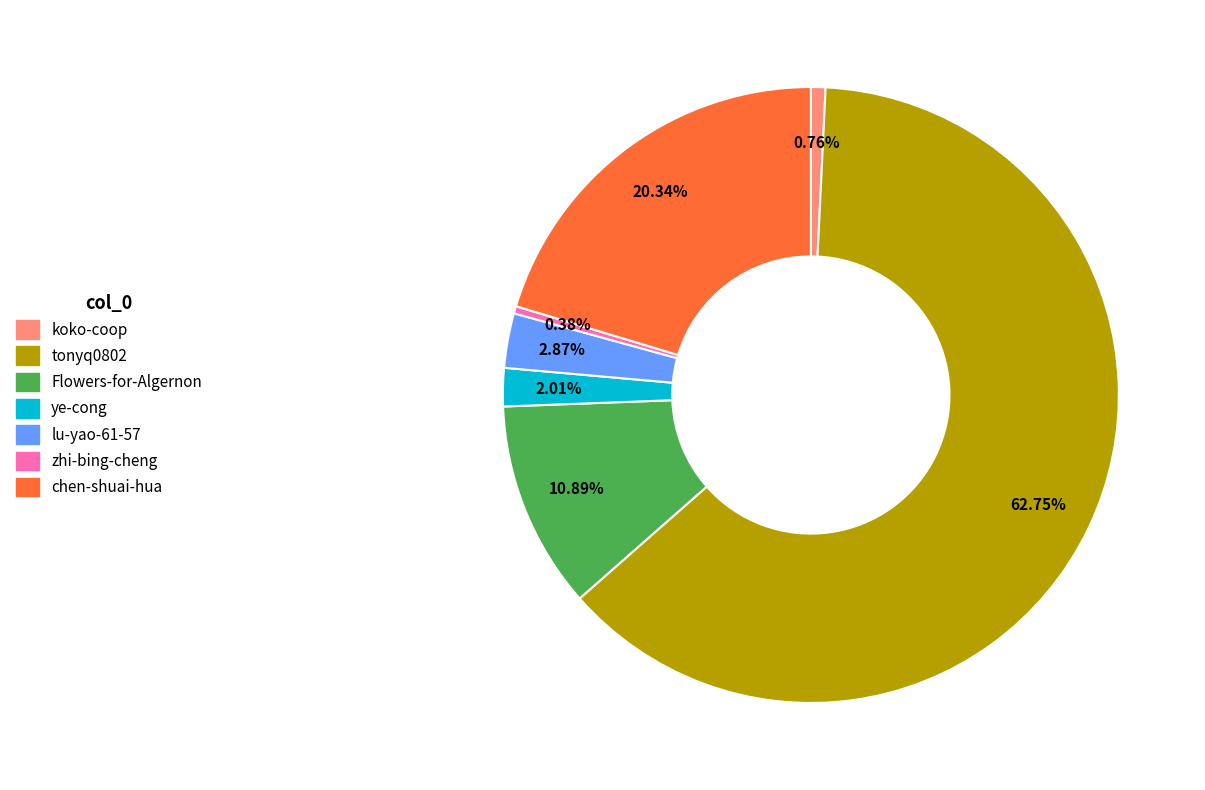

Is there a majority slice in this chart?

Yes